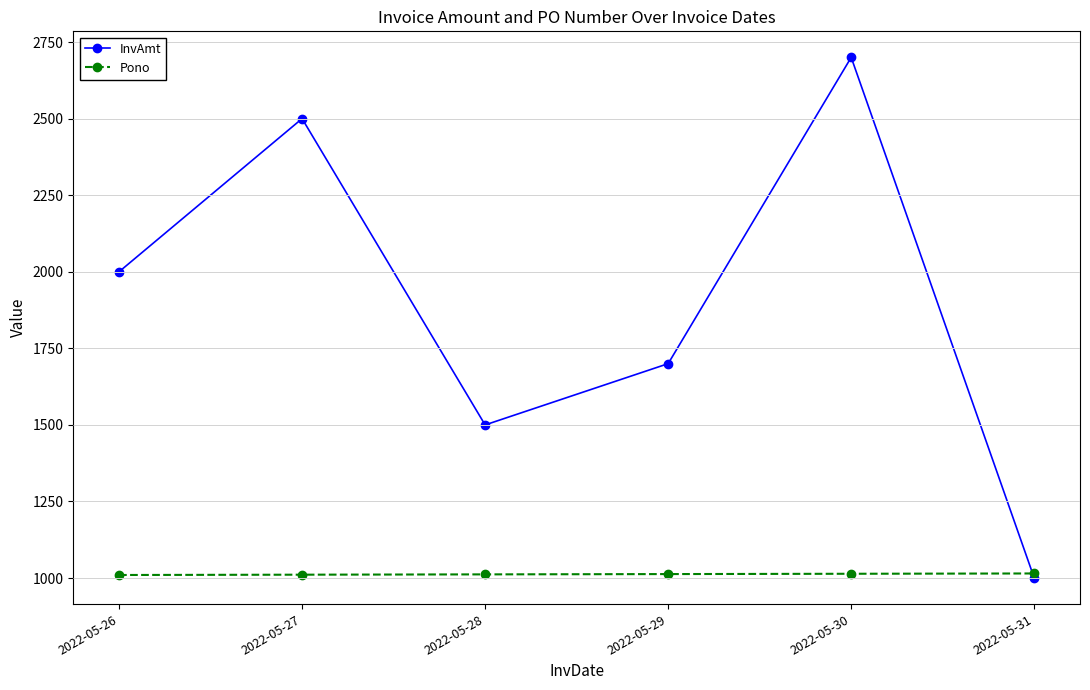

What is the value of the Pono point at the 1st from the left?

1010